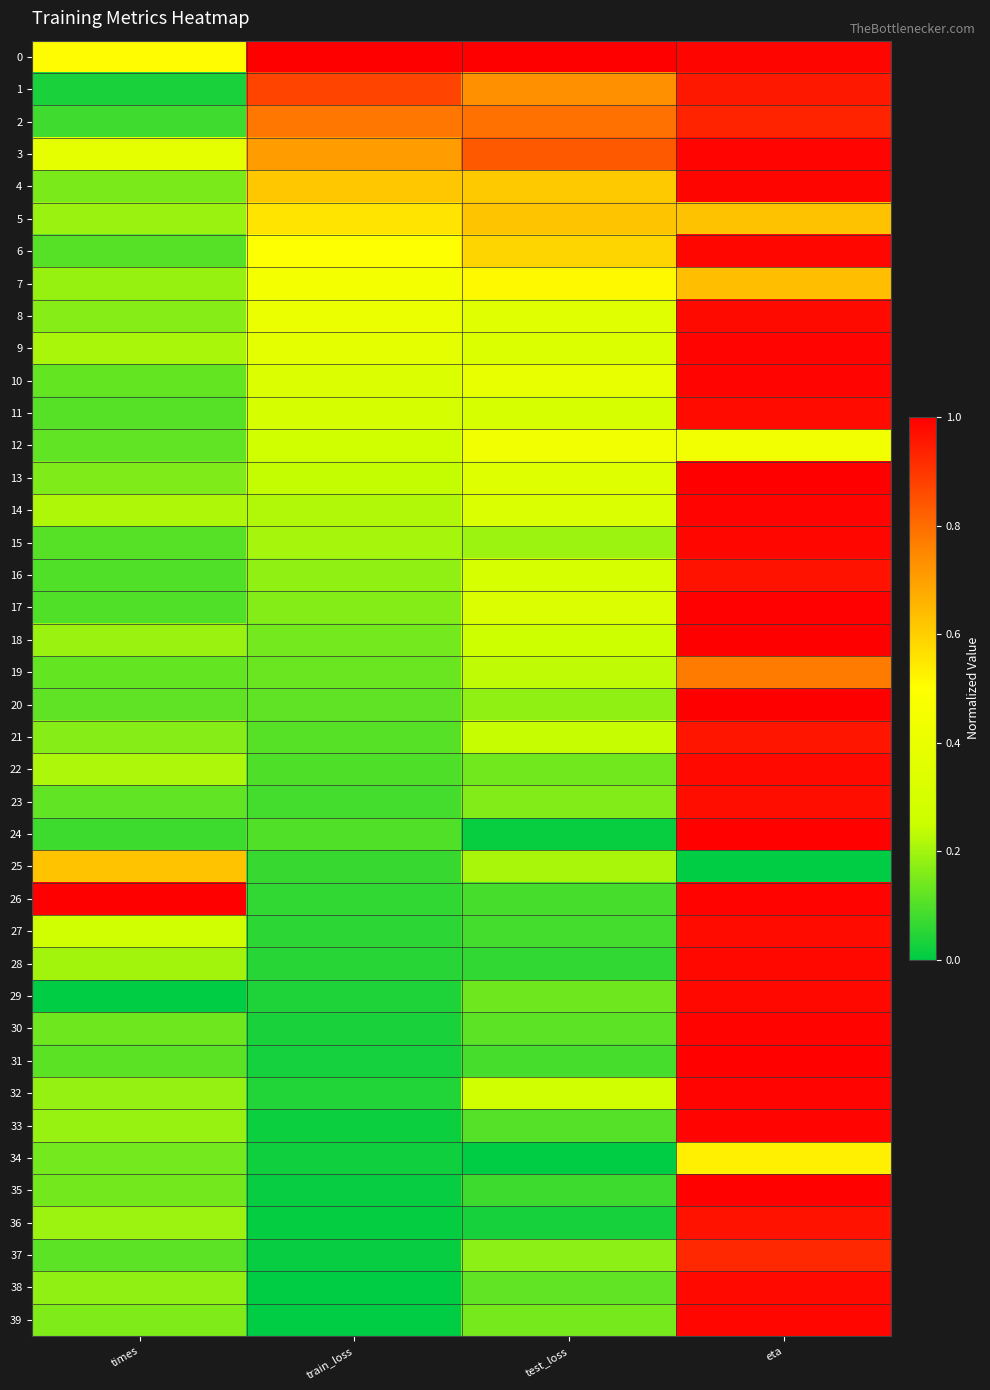

Rank the series at train_loss from lowest to highest value.

38, 39, 36, 35, 37, 33, 34, 31, 30, 29, 32, 28, 27, 26, 25, 23, 22, 24, 21, 20, 19, 18, 17, 16, 15, 14, 13, 12, 11, 10, 9, 8, 7, 6, 5, 4, 3, 2, 1, 0